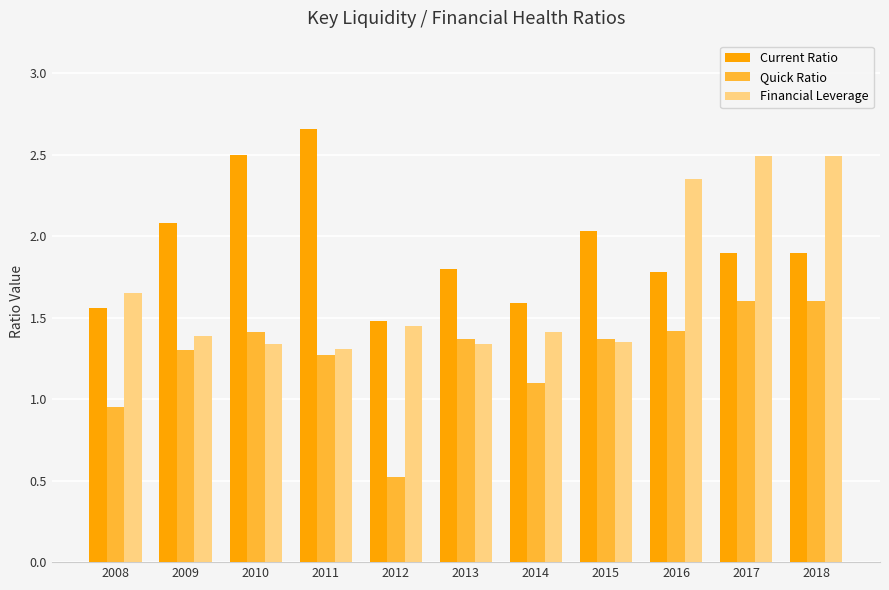

Rank the series at 2017 from highest to lowest value.

Financial Leverage, Current Ratio, Quick Ratio